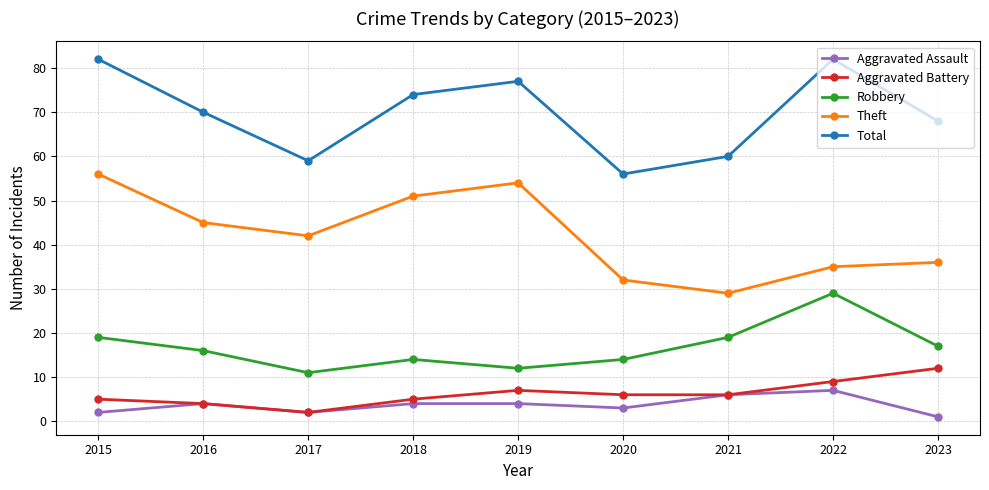

At which category does Theft reach its first local peak?

2019